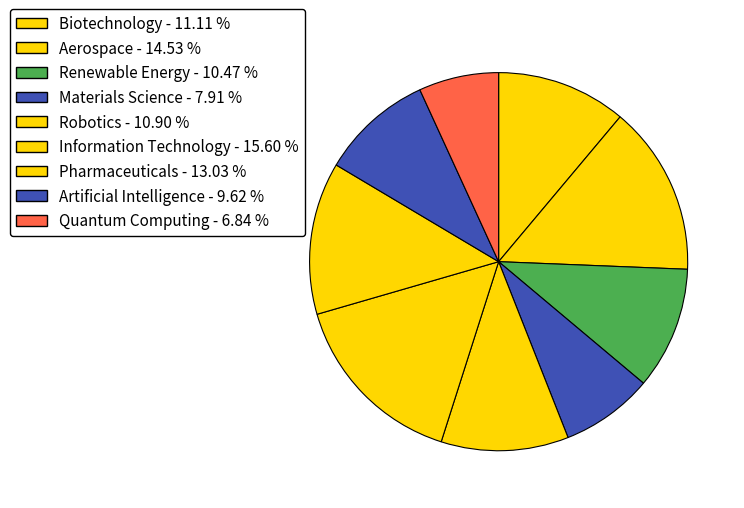

How many slices are in this pie chart?

9